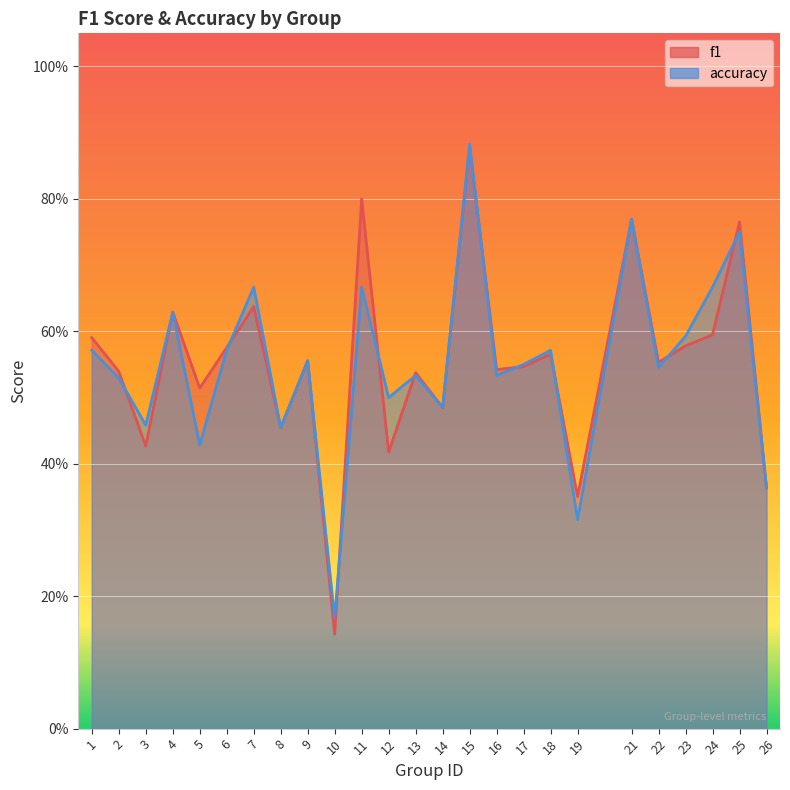

True or false: f1 has a value of 0.4 at 12.

True